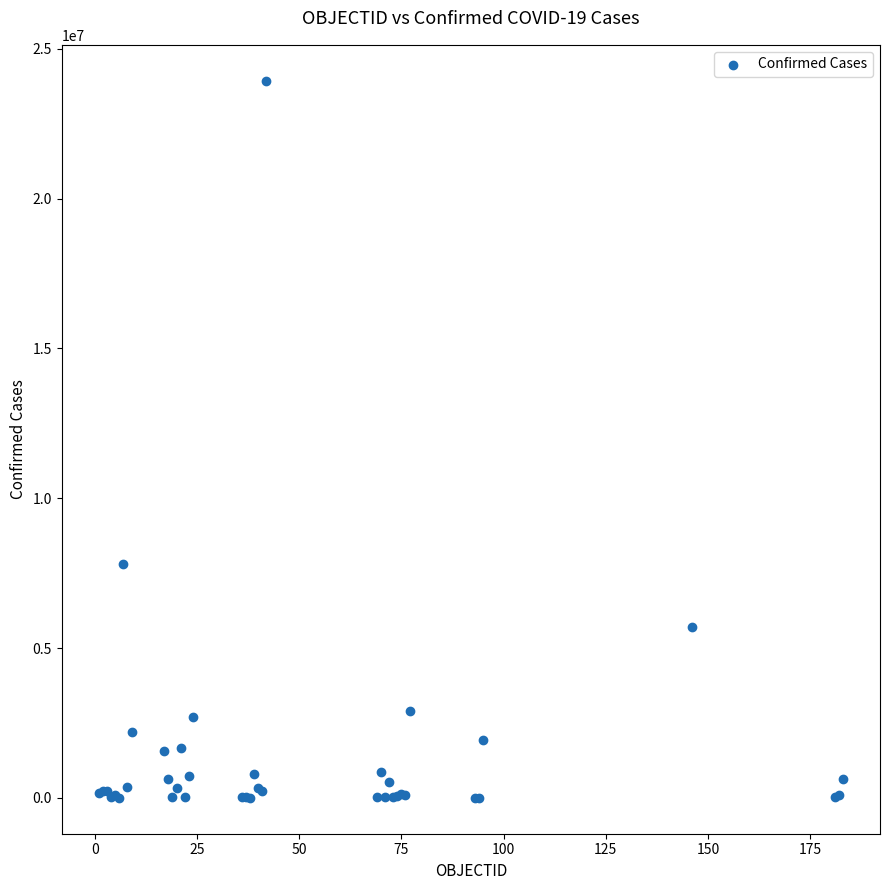

What Y value in the scatter plot is closest to 11967583?

7792652